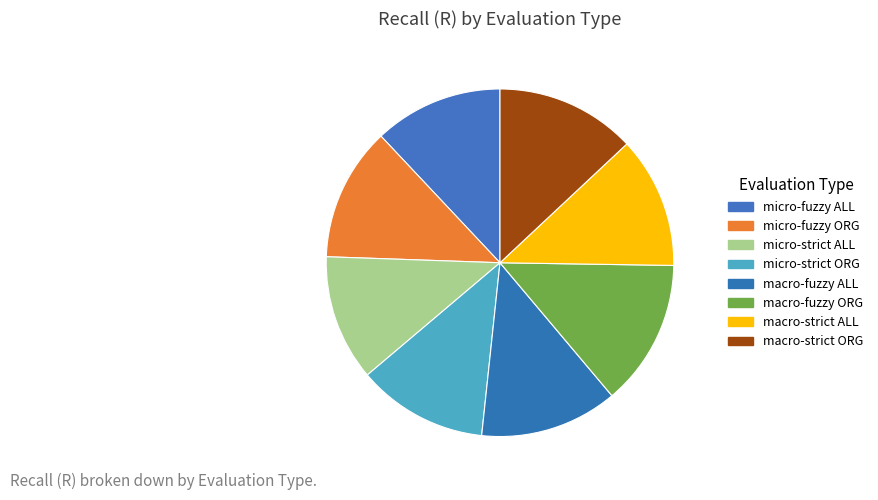

The micro-fuzzy ALL slice represents 12% of the pie. True or false?

True